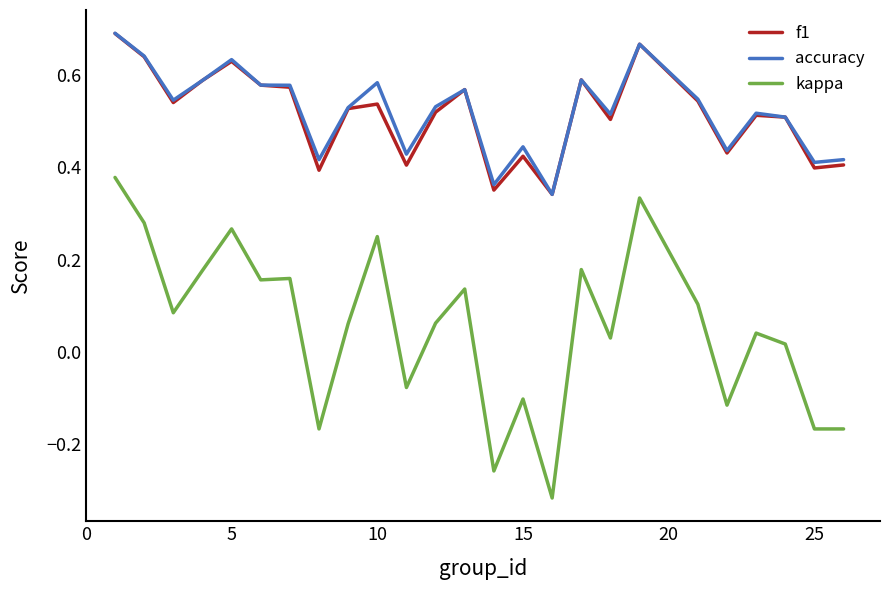

True or false: accuracy and kappa cross at least once.

False